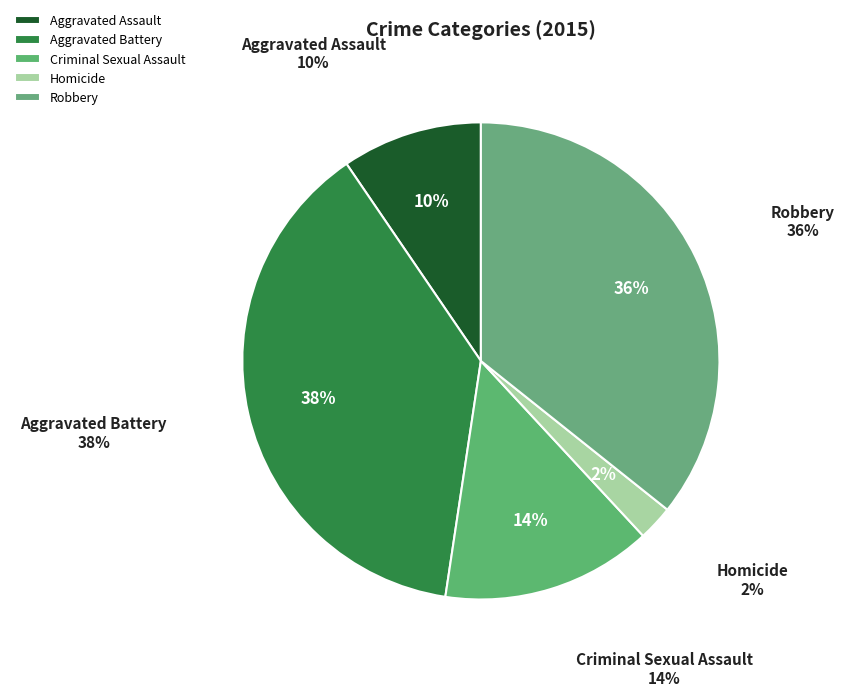

What is the ratio of the value at Criminal Sexual Assault to the value at Robbery?

0.4